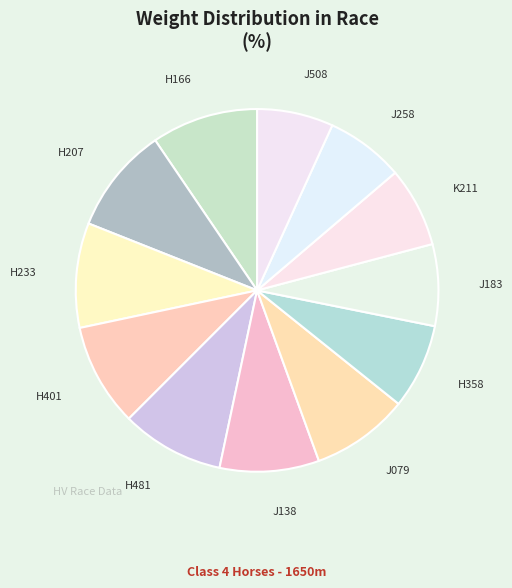

What is the ratio of the value at K211 to the value at H481?

0.8